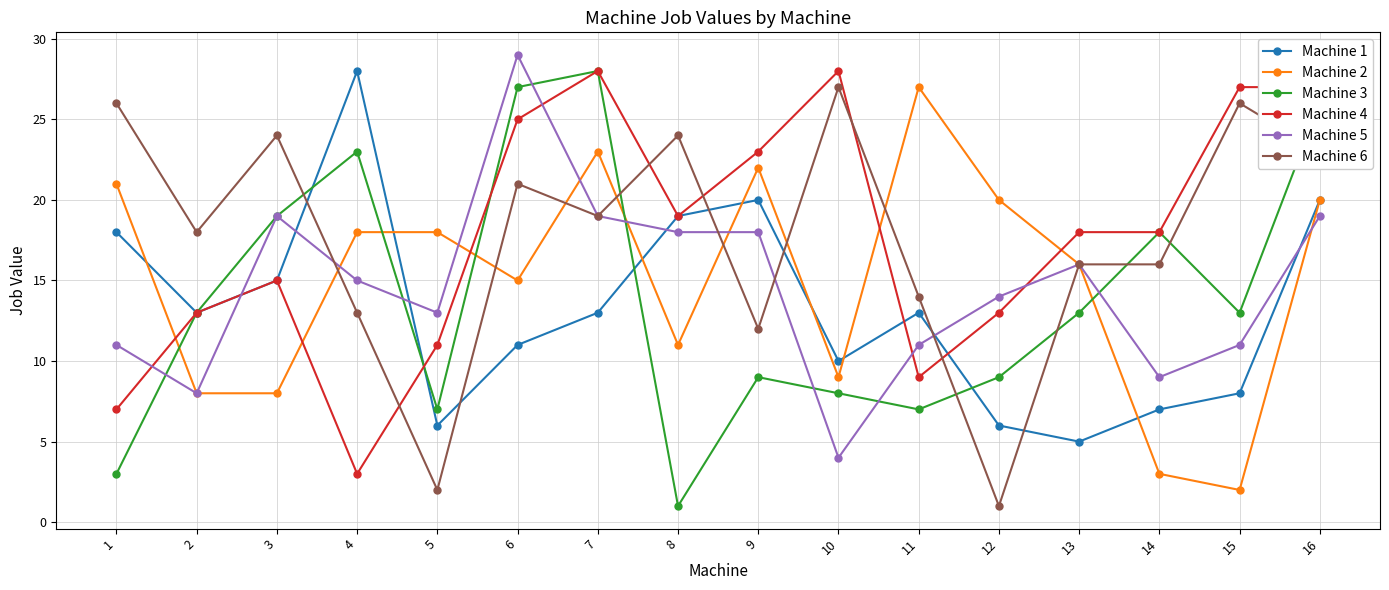

What are all the series names shown in the legend?

Machine 1, Machine 2, Machine 3, Machine 4, Machine 5, Machine 6